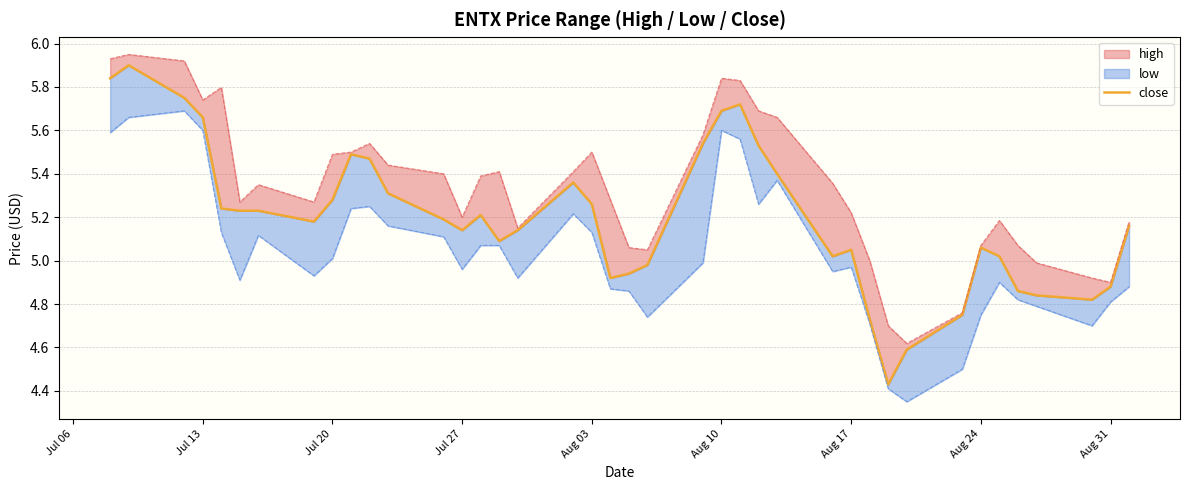

Does the chart have visible grid lines?

Yes